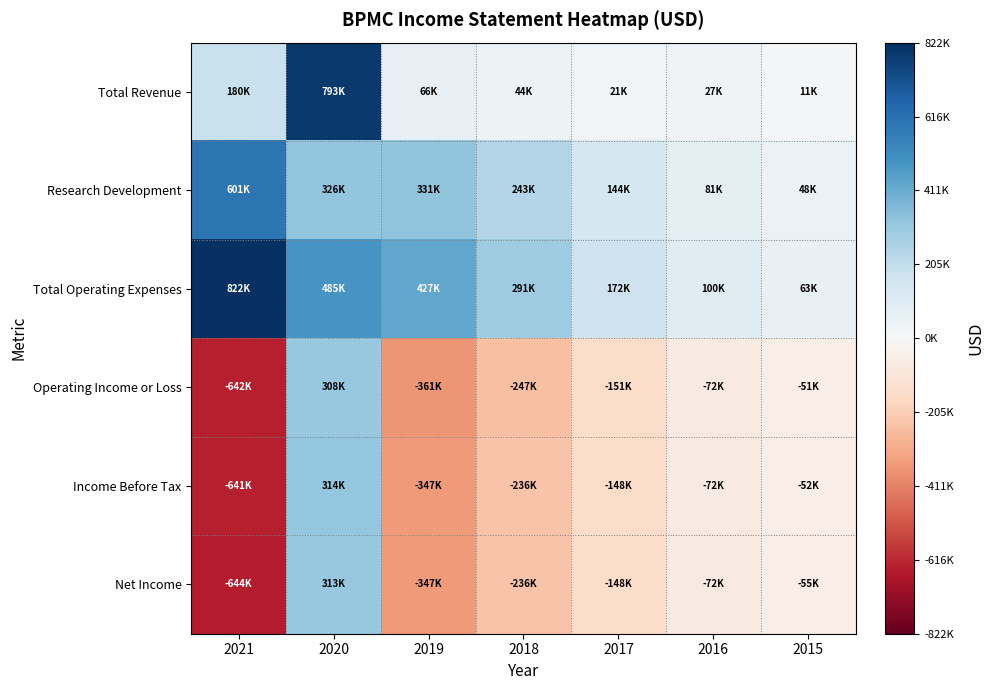

What is the minimum value shown in the chart?

-644100